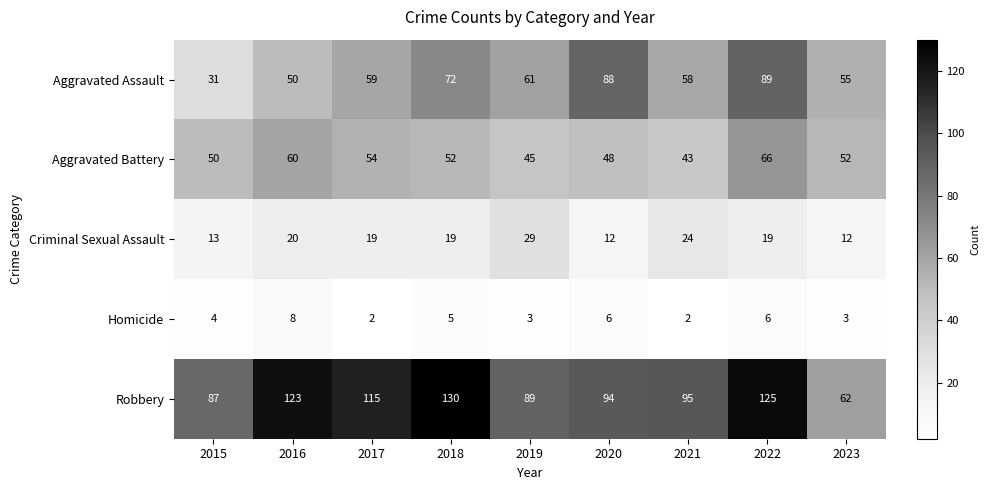

What is the maximum value shown in the chart?

130